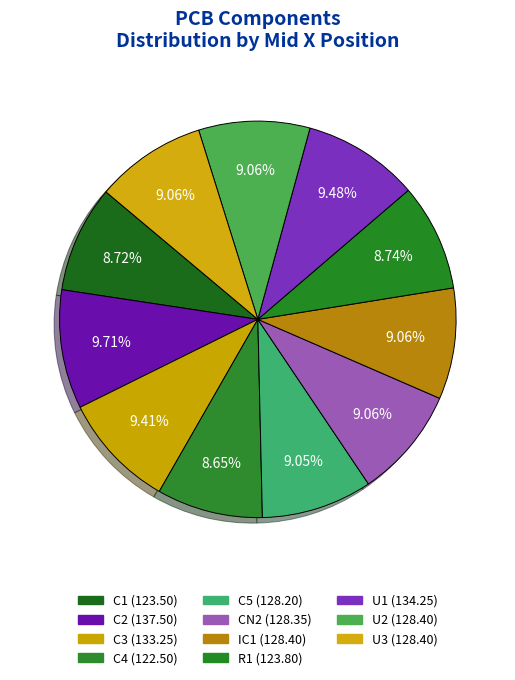

How many slices are in this pie chart?

11